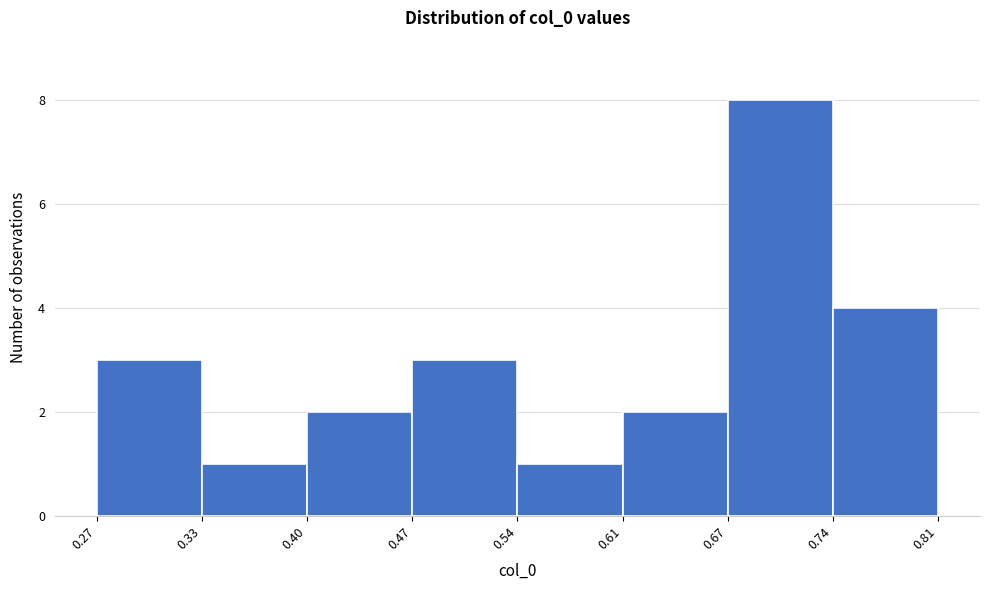

Which range on the x-axis has the tallest bar?

0.67 to 0.74